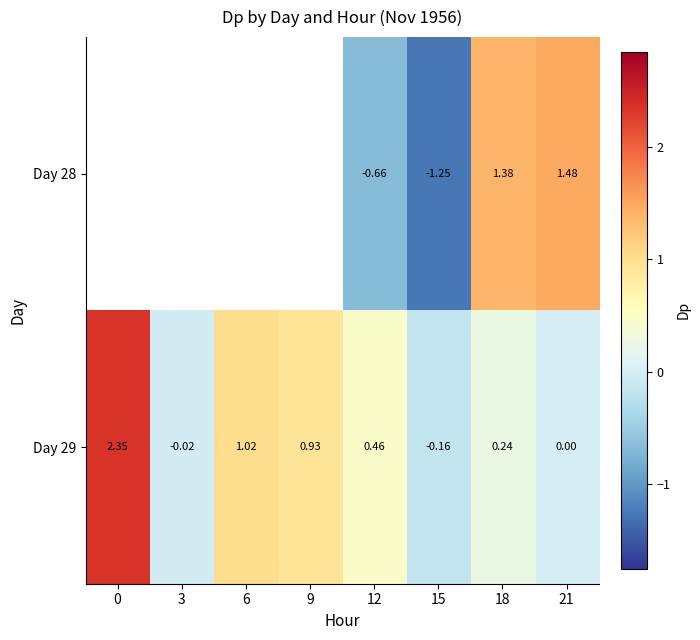

How many negative values does the Day 29 series have?

2